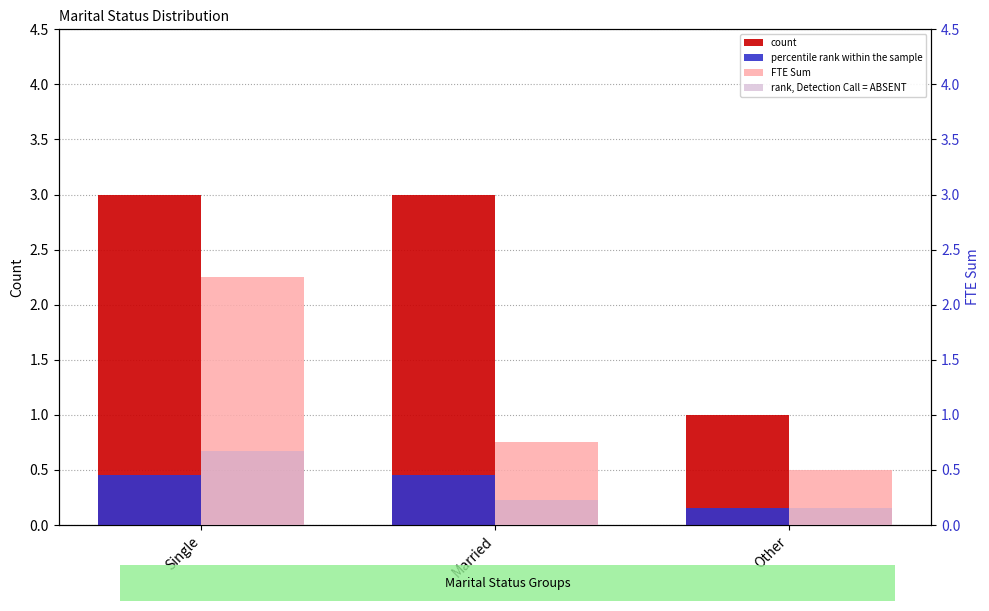

Which series has the largest total across all categories?

count